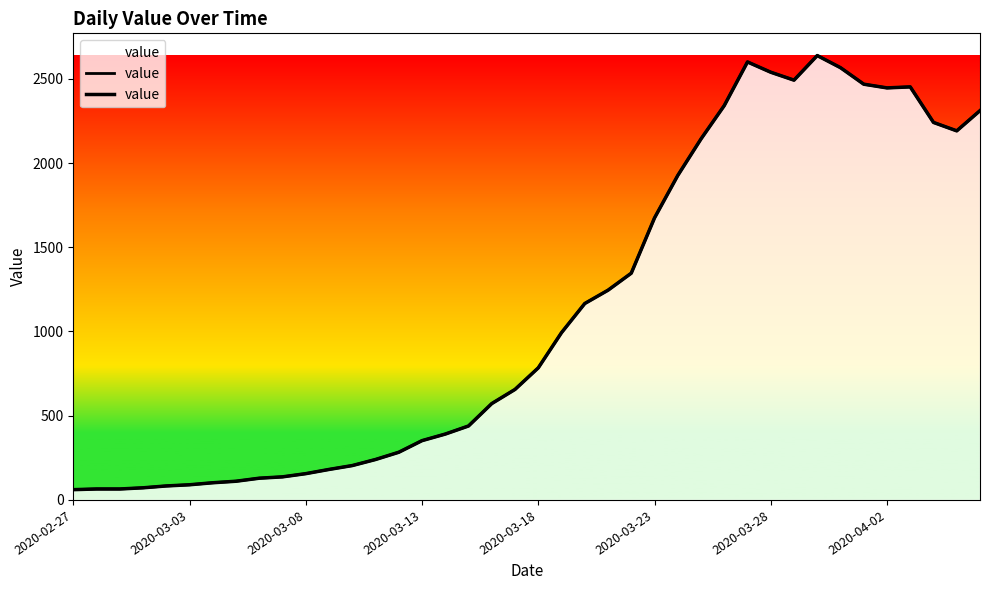

True or false: there are more than 2 points higher than both neighbors.

True